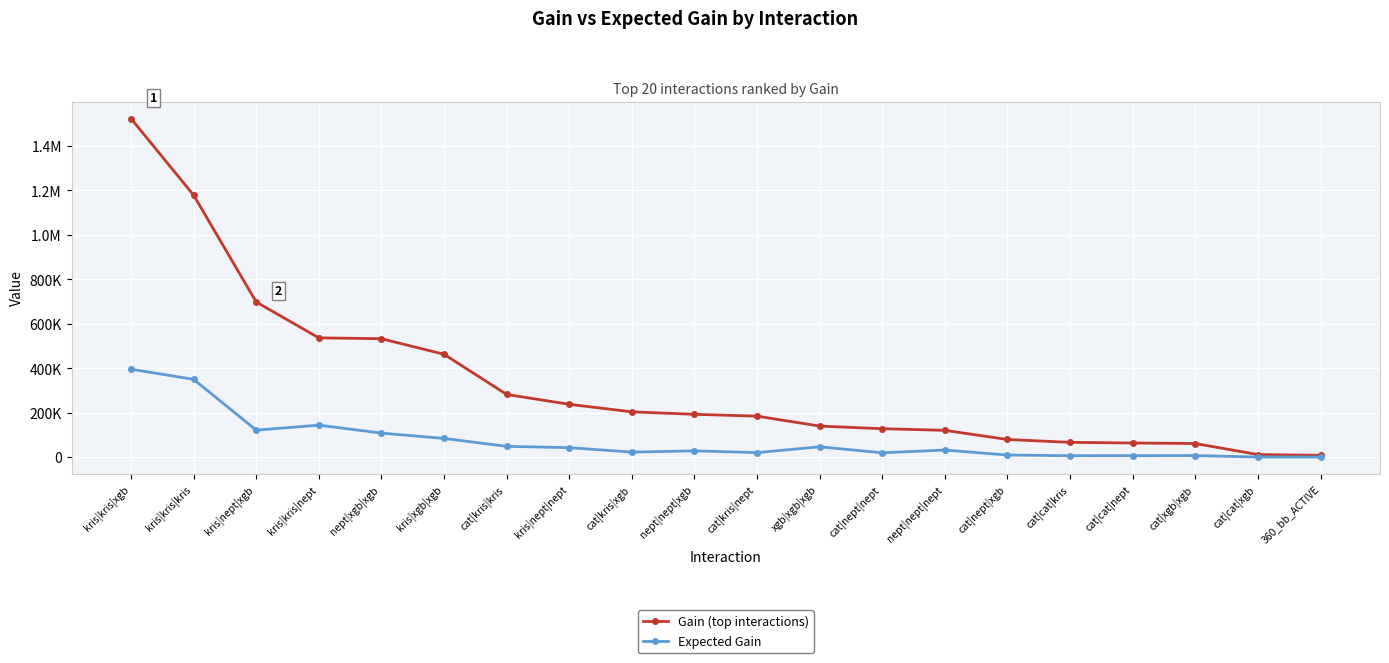

Where is the first local minimum for Expected Gain?

kris|nept|xgb